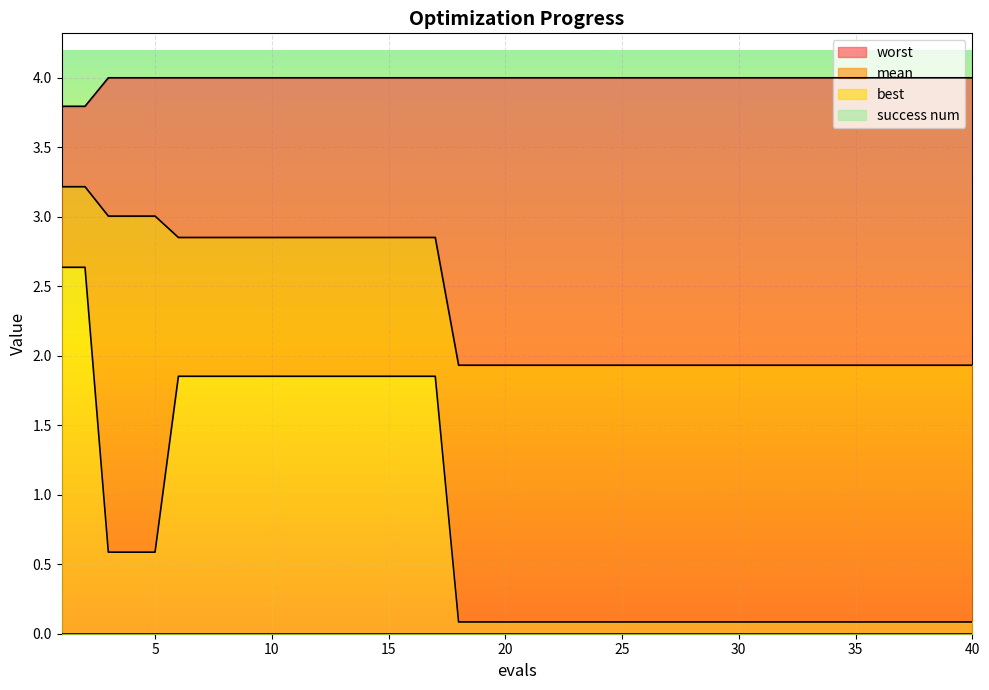

What is the difference between the maximum and minimum values in the best series?

2.6